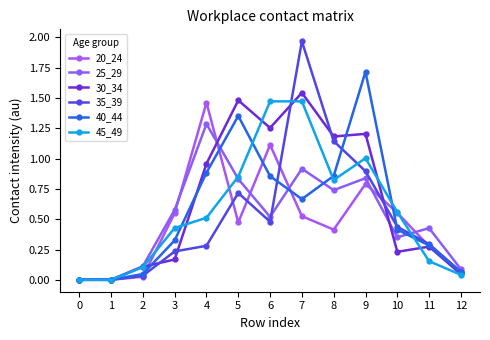

What is the difference between the maximum and minimum values in the 20_24 series?

1.5